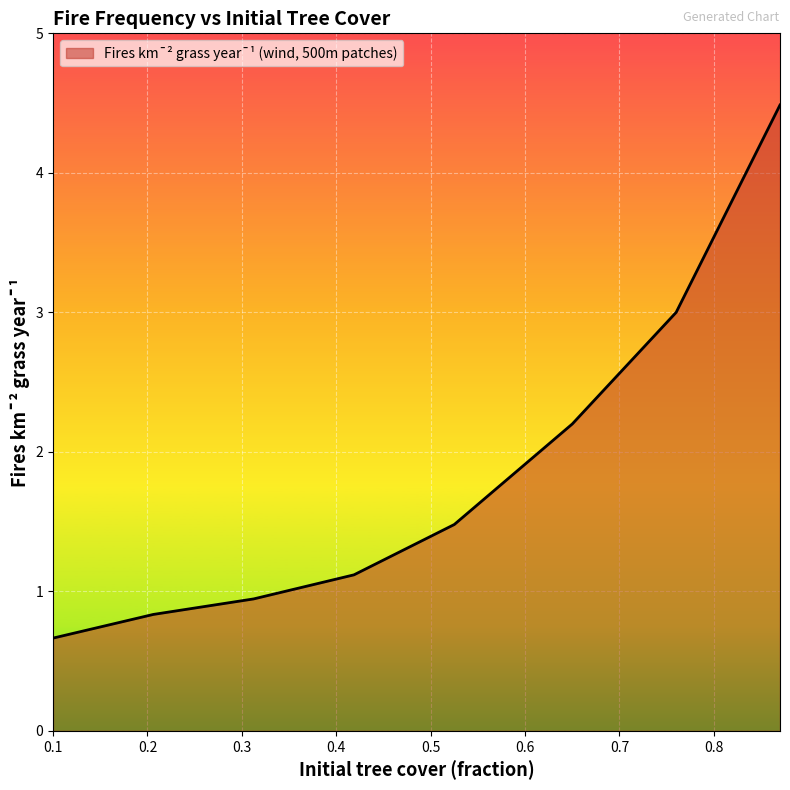

What is the maximum value shown in the chart?

4.5